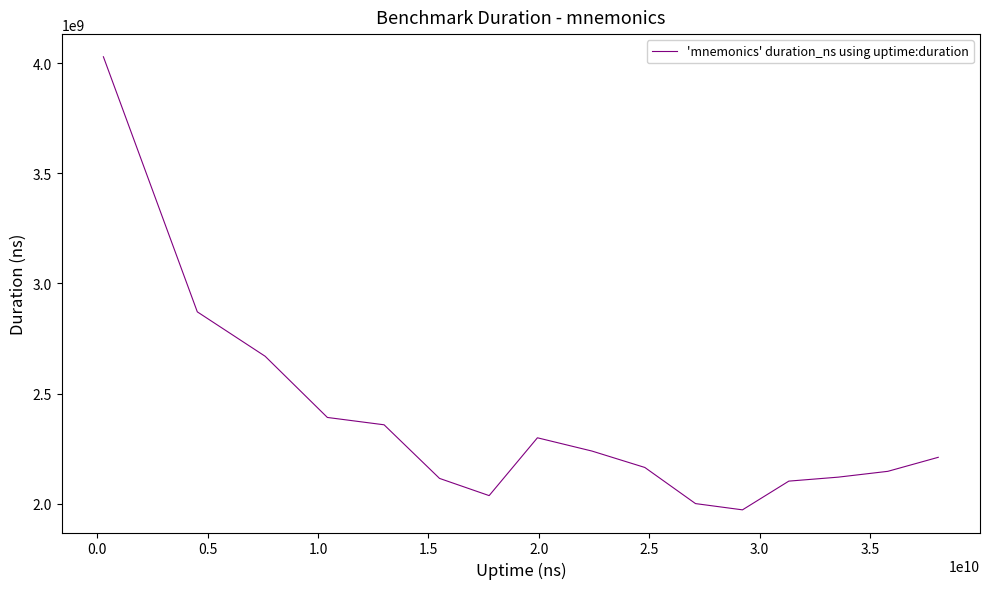

What is the difference between the maximum and minimum values?

2058229531